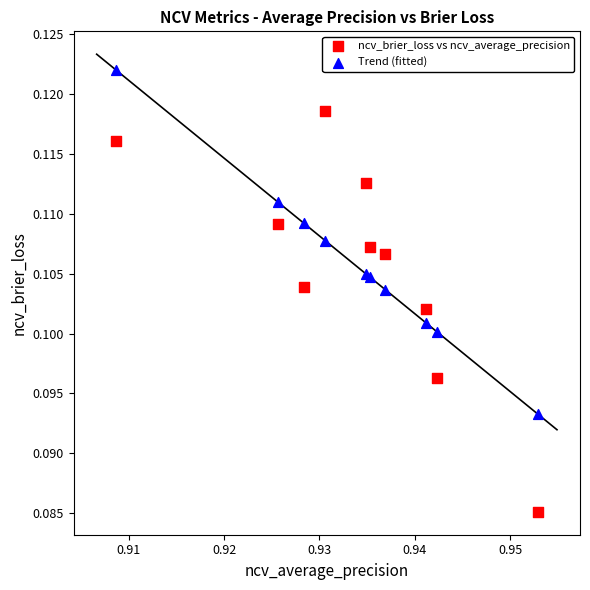

Which series contains the highest Y value?

Trend (fitted)